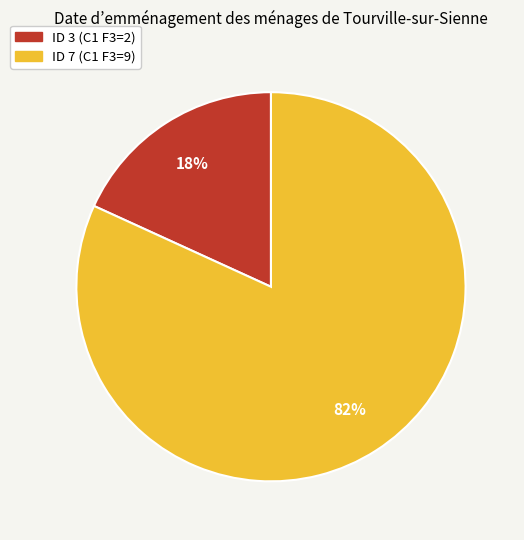

Combined, do ID 7 (C1 F3=9) and ID 3 (C1 F3=2) account for over 50%?

Yes